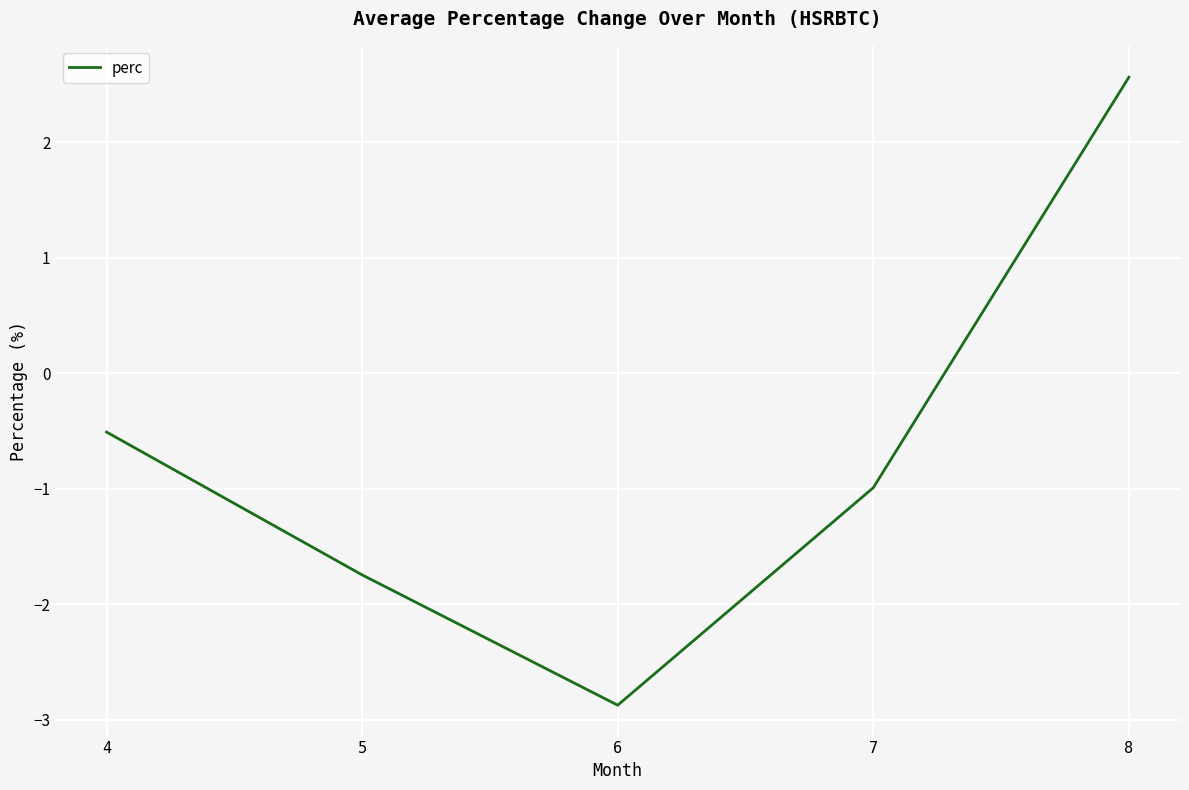

How many lines are shown in the chart?

1